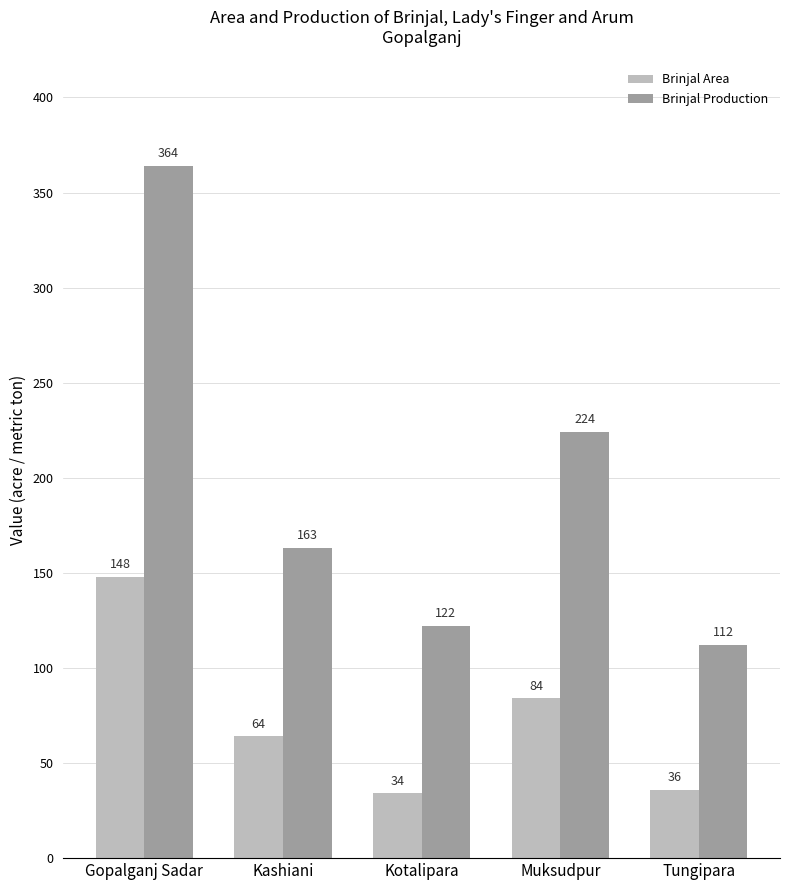

What is the difference between the second highest and minimum values in the Brinjal Area series?

50